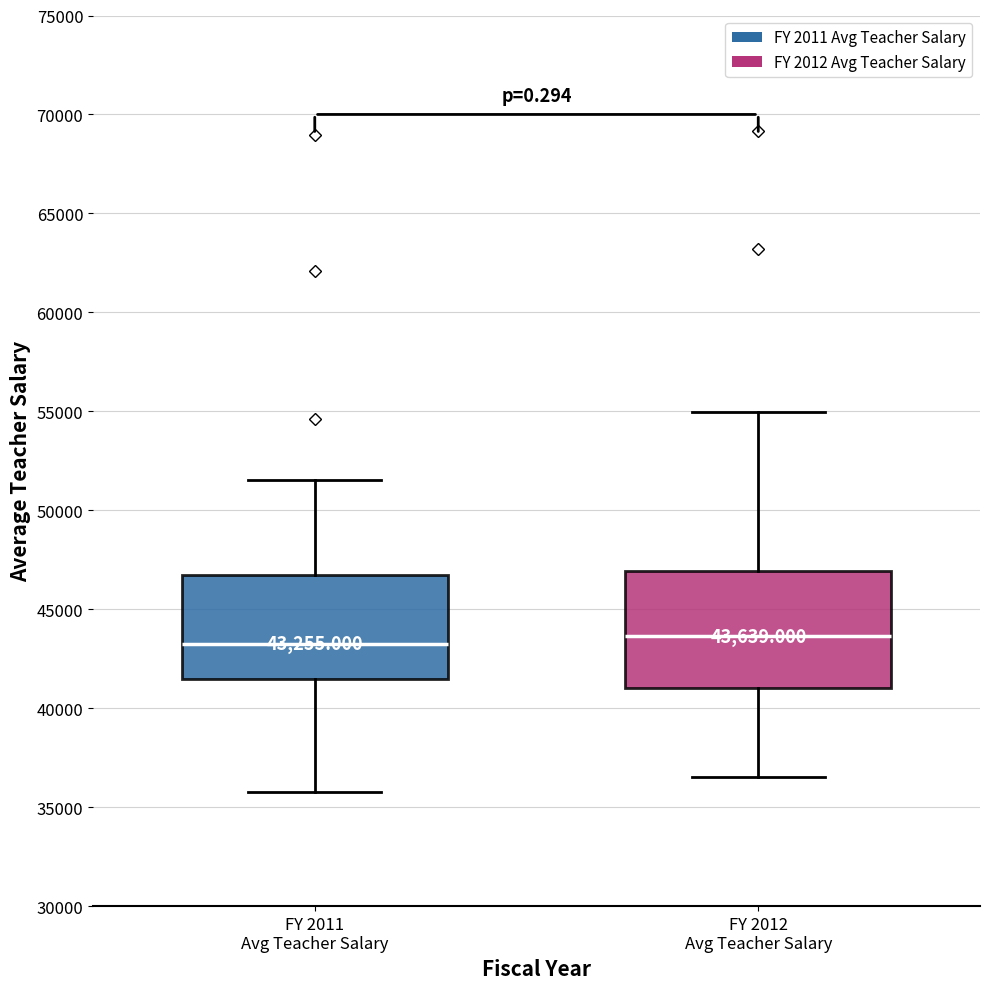

Which box is the tallest, from its lower edge to its upper edge?

FY 2012 Avg Teacher Salary